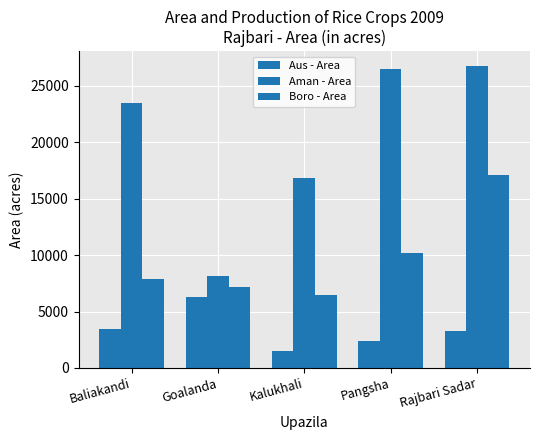

Reading left to right, what are all the values shown in this chart?

Aus - Area: 3434	6278	1506	2368	3255
Aman - Area: 23460	8124	16852	26482	26730
Boro - Area: 7853	7173	6503	10219	17105